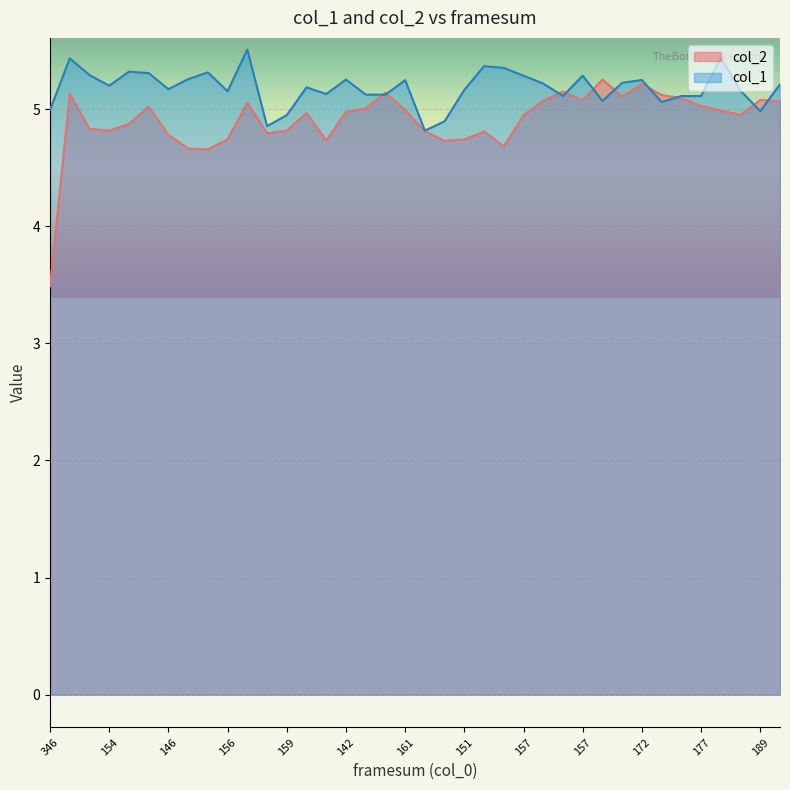

Is the value of col_2 at 178 greater than the value of col_1 at 169?

No